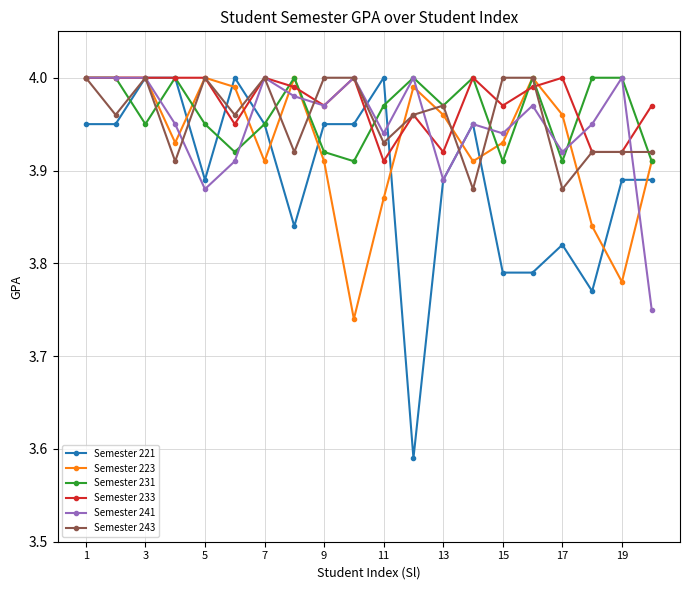

Does the chart have visible grid lines?

Yes